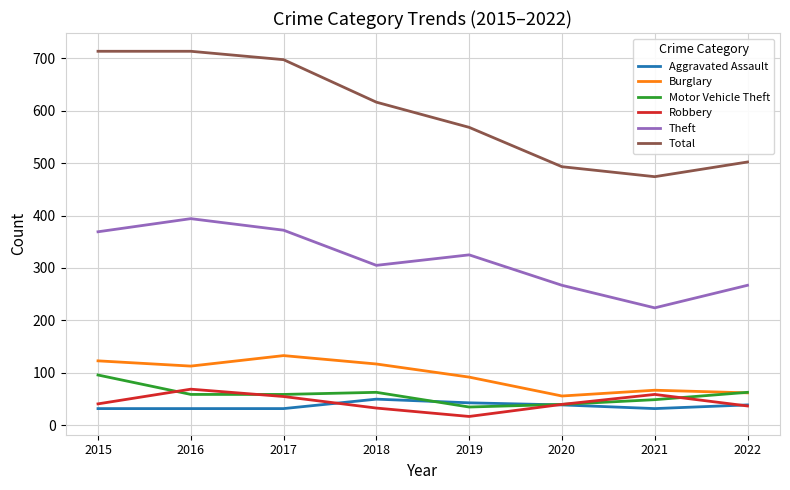

True or false: Aggravated Assault and Total cross at least once.

False